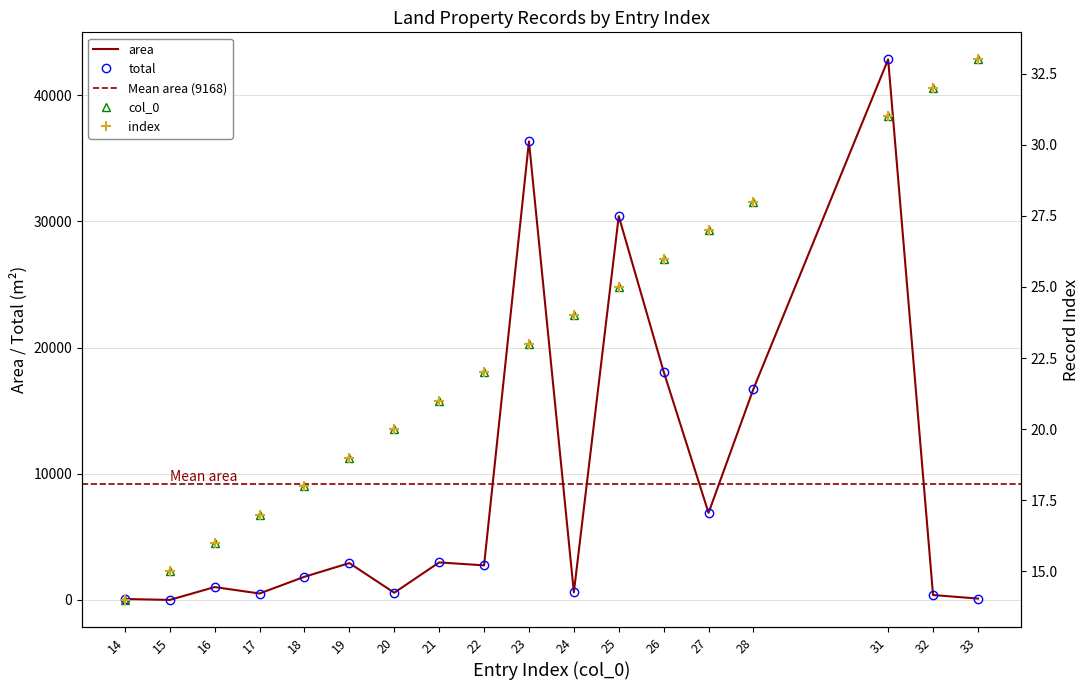

Which series changed the most between 18 and 21?

area